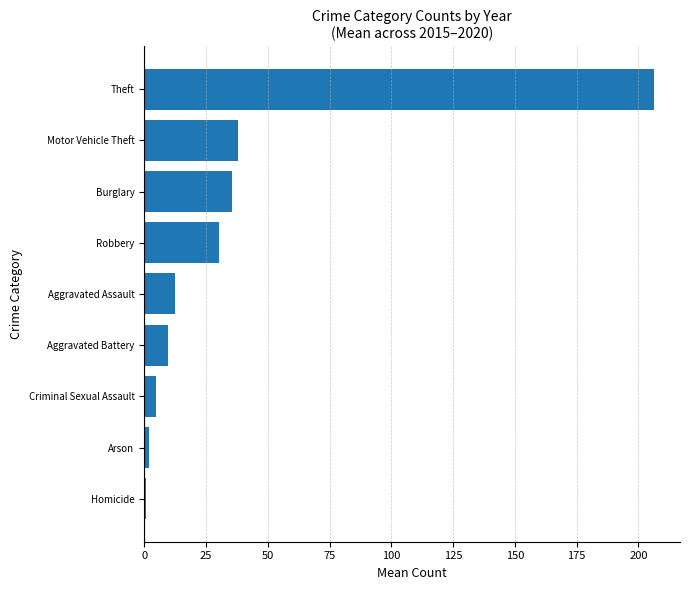

What is the sum of all values?

339.3